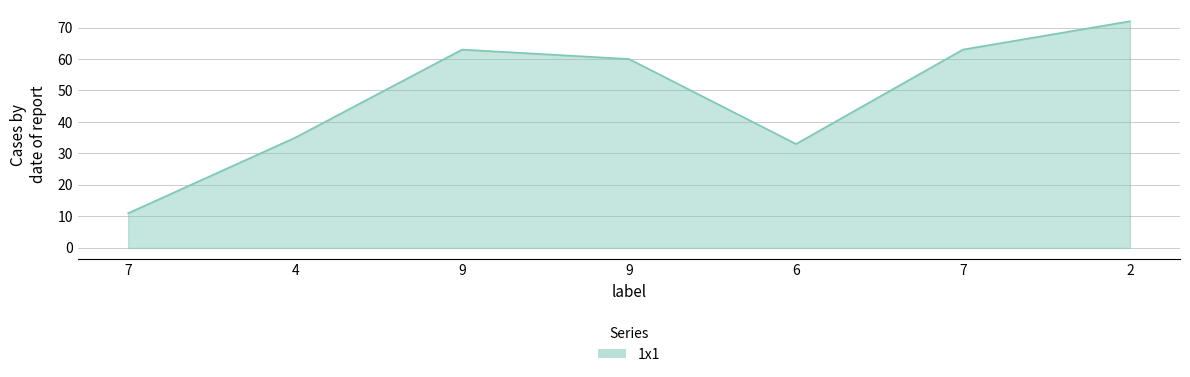

Rank the categories by value from highest to lowest.

2, 9, 7, 9, 4, 6, 7